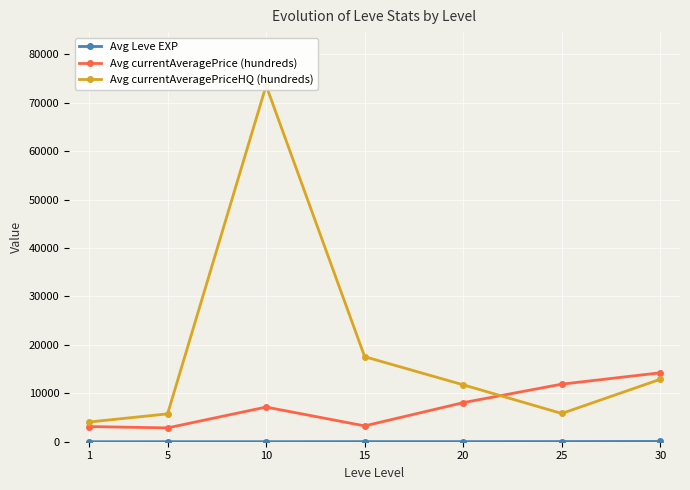

True or false: Avg Leve EXP and Avg currentAveragePrice (hundreds) cross at least once.

False